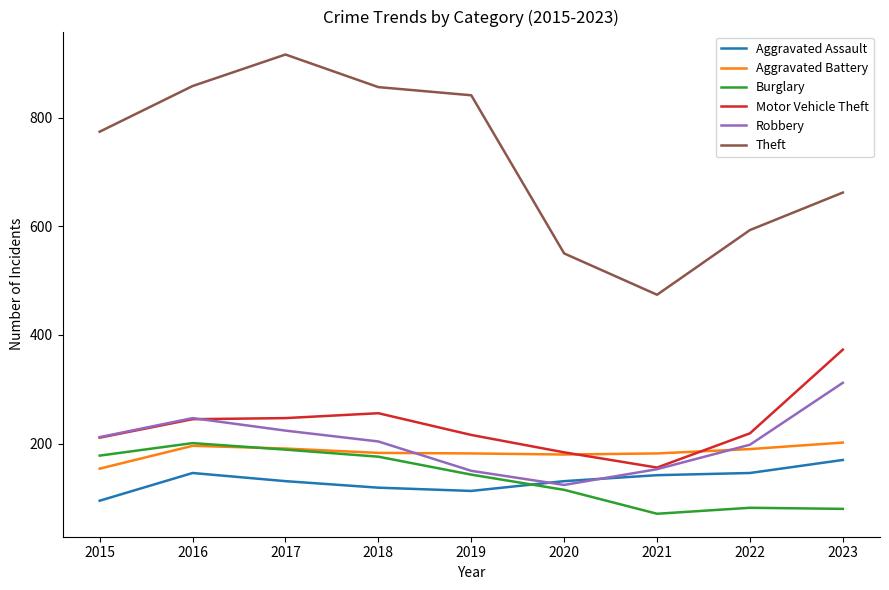

Count the number of categories in the chart.

9